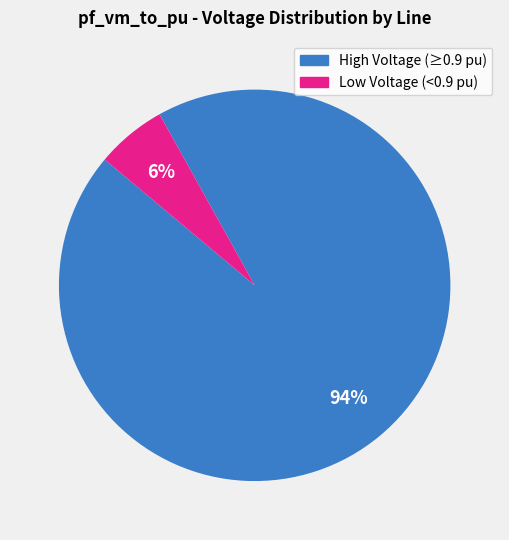

Does any single category account for the majority?

Yes